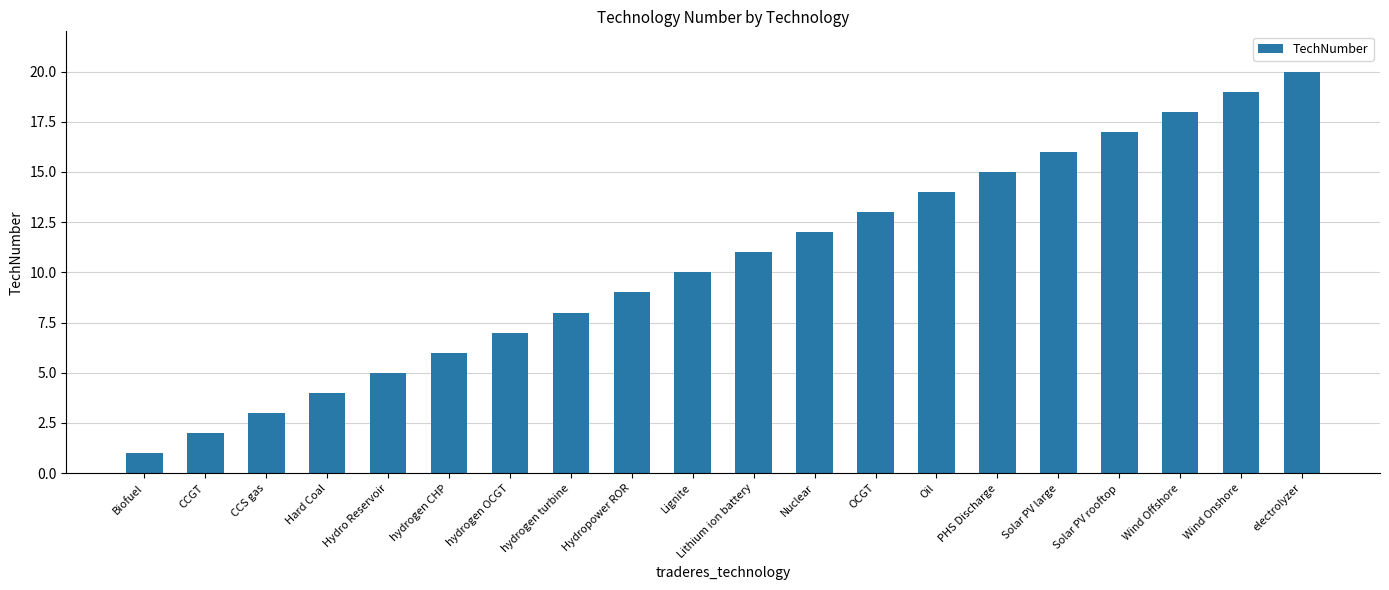

Which label corresponds to the largest value in the chart?

electrolyzer